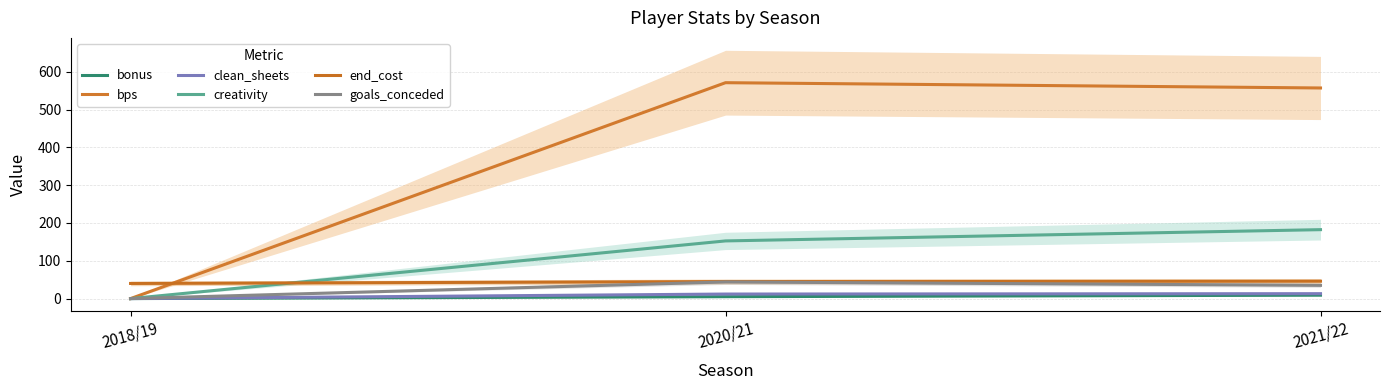

What is the total value across all series at 2020/21?

829.5